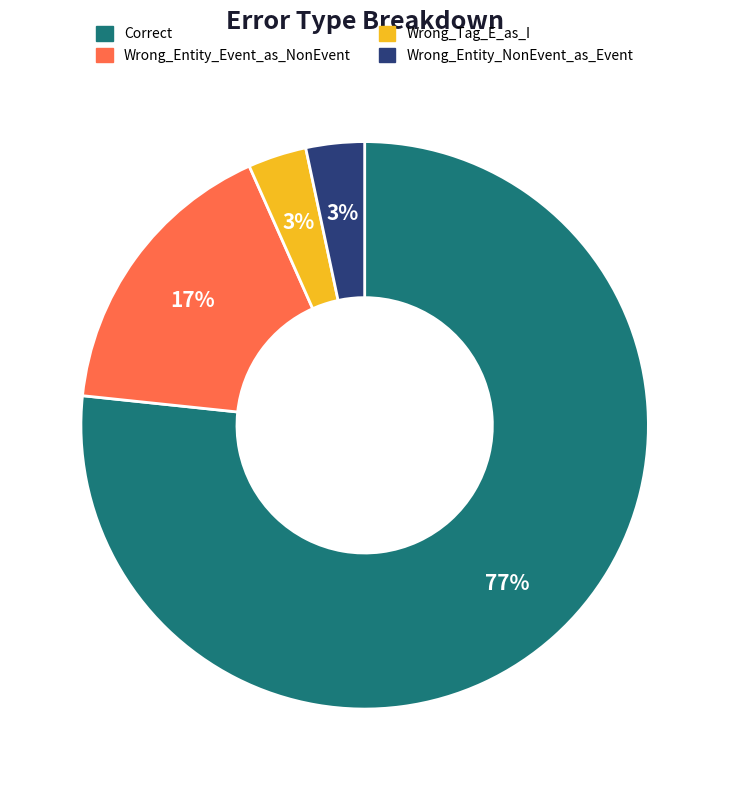

To the nearest percent, what portion does Wrong_Entity_NonEvent_as_Event represent?

3%